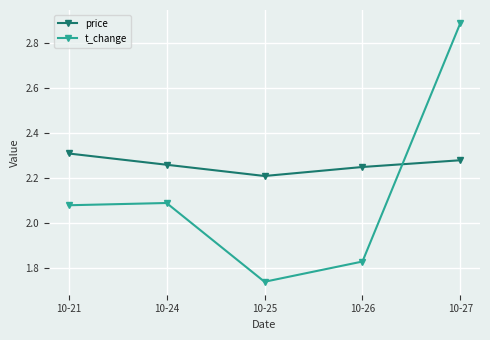

How many times do t_change and price cross each other?

1